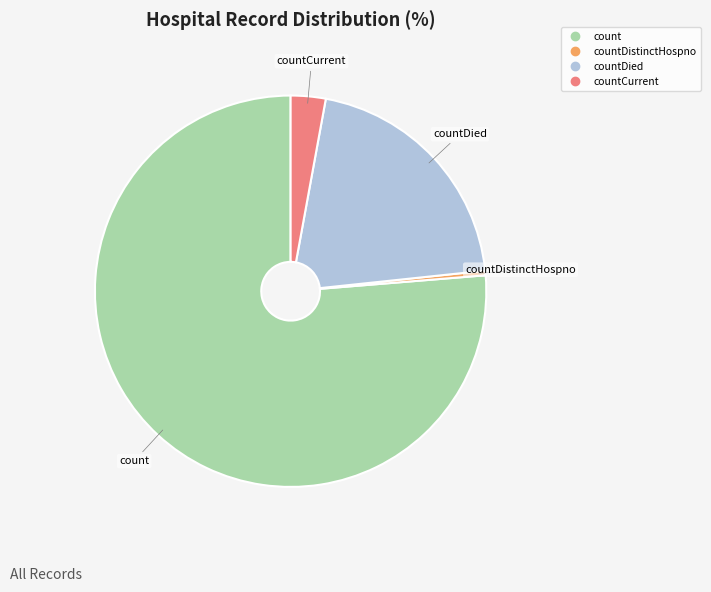

Is there a majority slice in this chart?

Yes